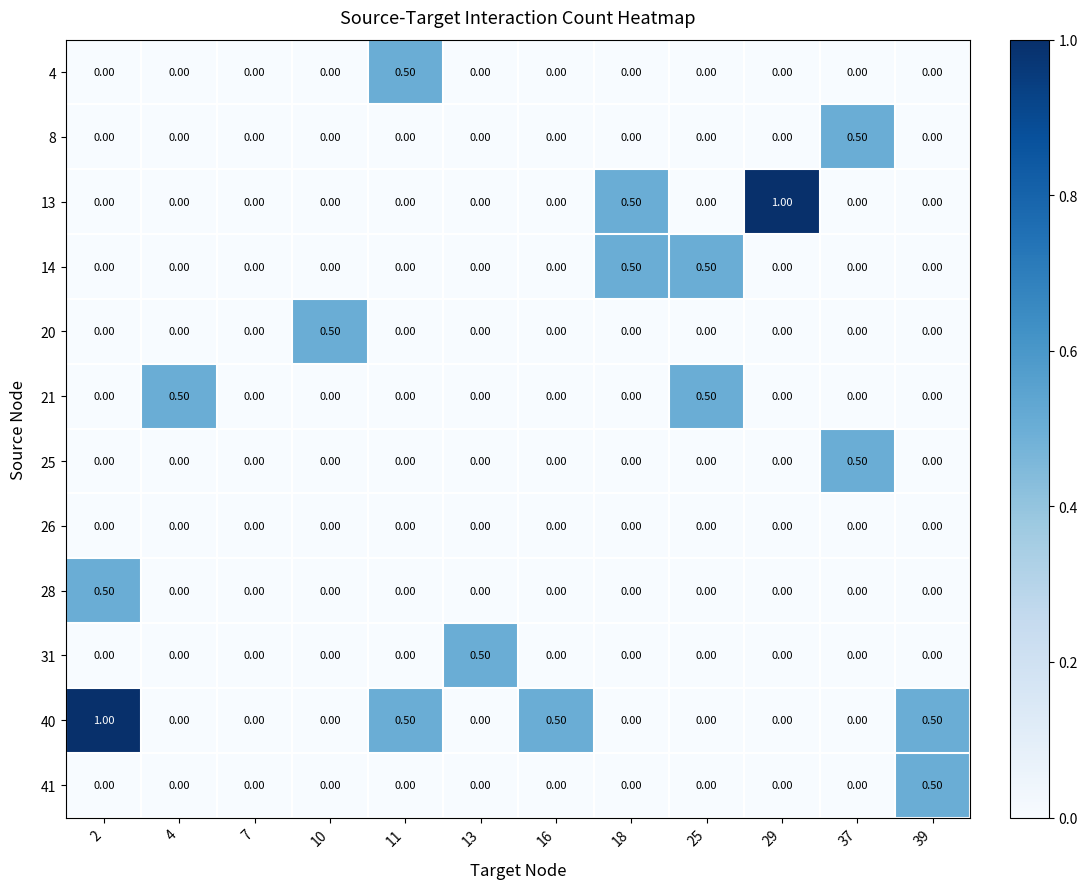

How many distinct data groups are displayed?

12